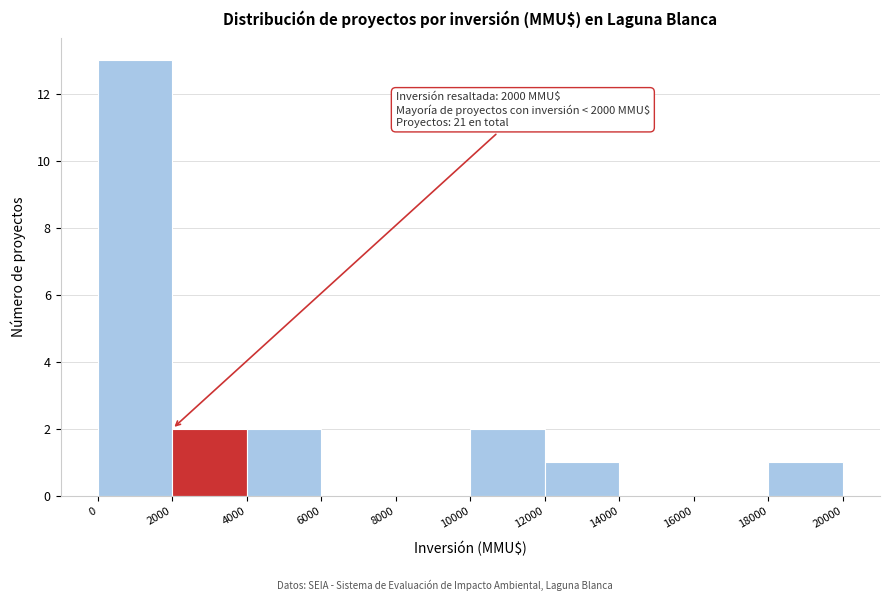

Over which range of the x-axis is the bar tallest?

0 to 2000